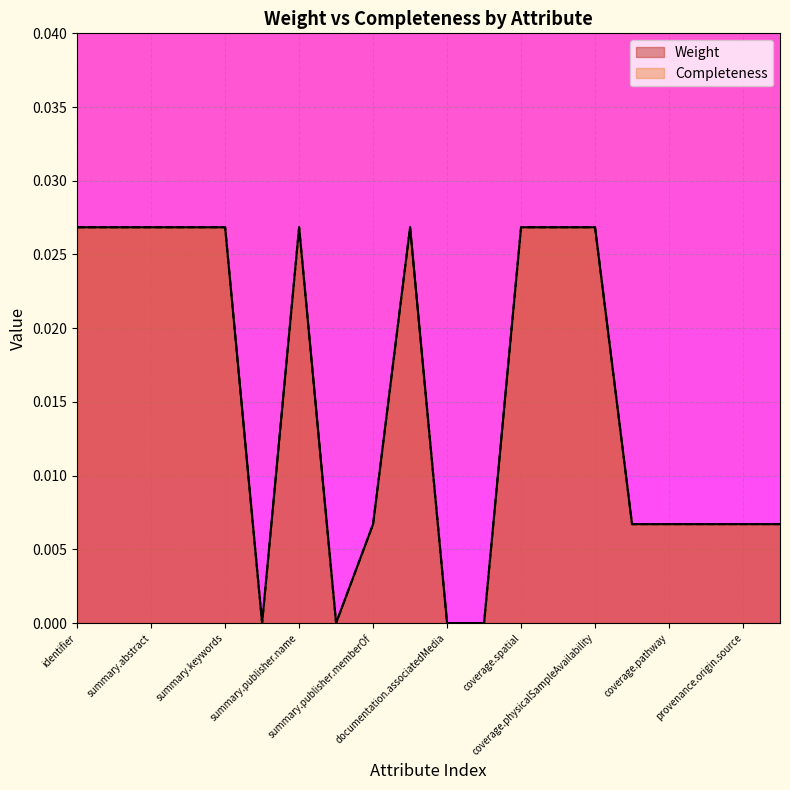

At which label does Completeness reach its peak?

identifier